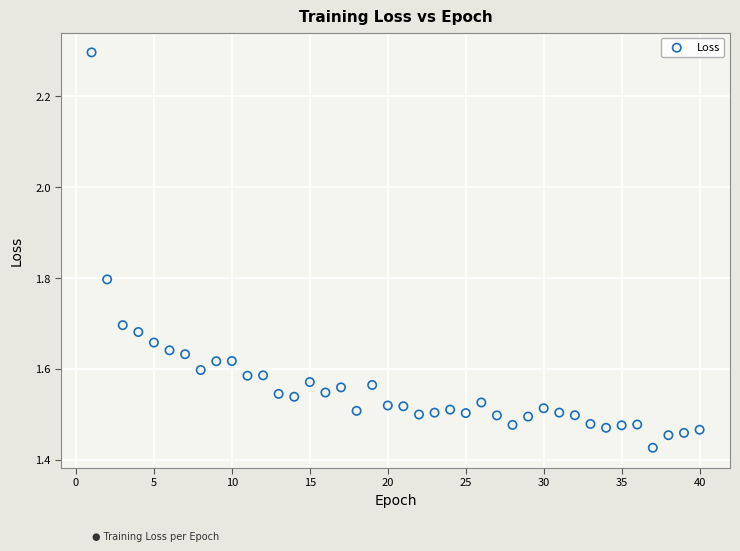

What is the range of X values (max minus min)?

39.0